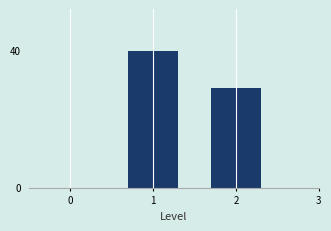

Reading left to right, extract all data points from this chart.

1=40	2=29